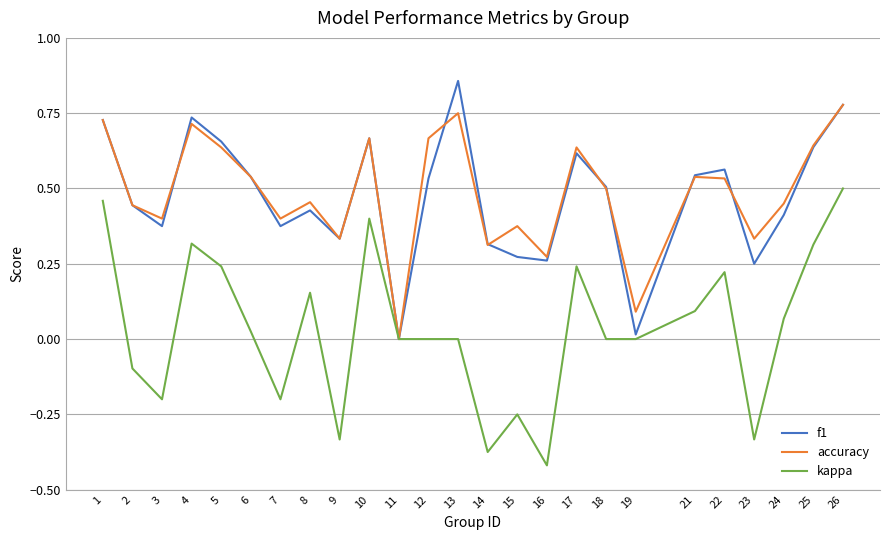

Rank the series by their maximum value, from lowest to highest.

kappa, accuracy, f1